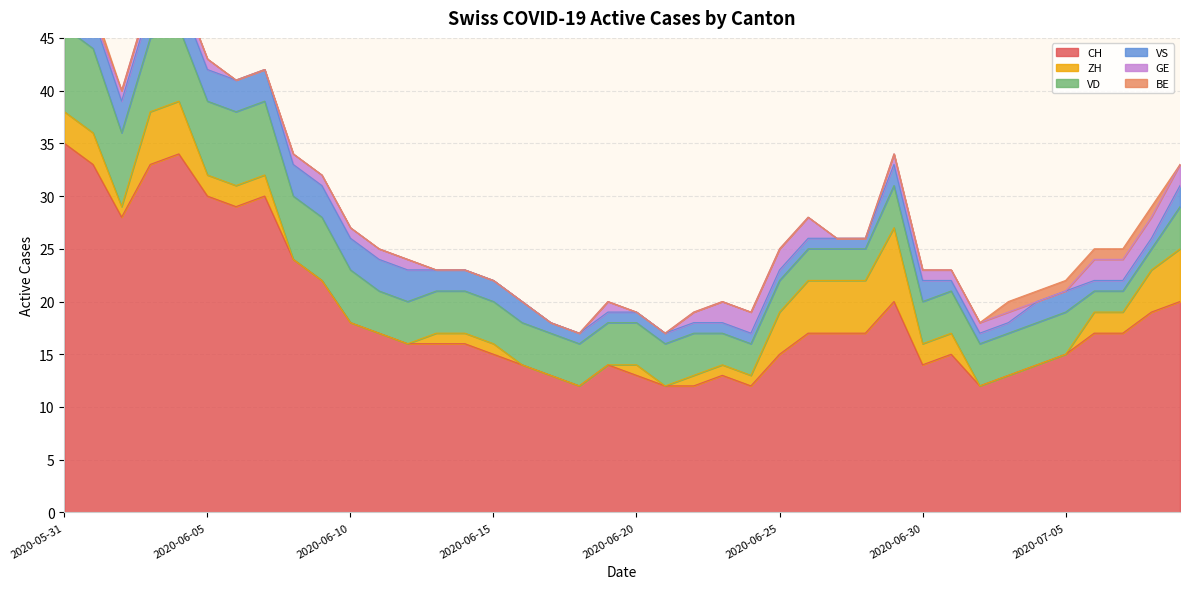

What value does the ZH series have at 2020-07-09?

5